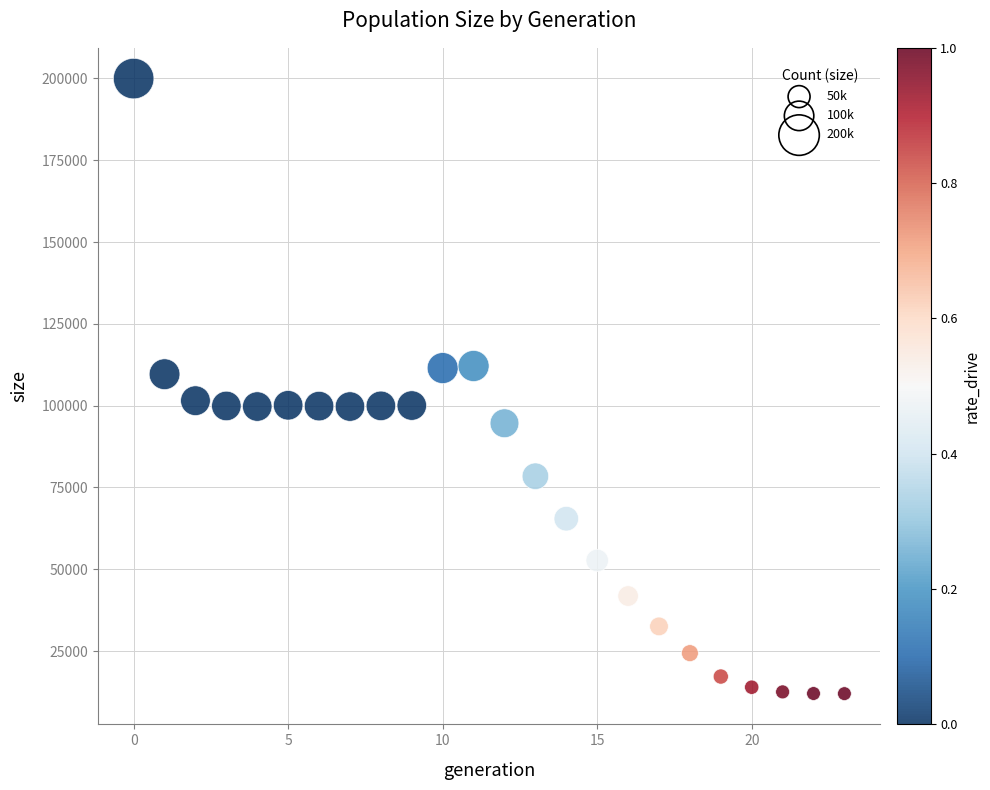

What is the range of Y values (max minus min)?

187953